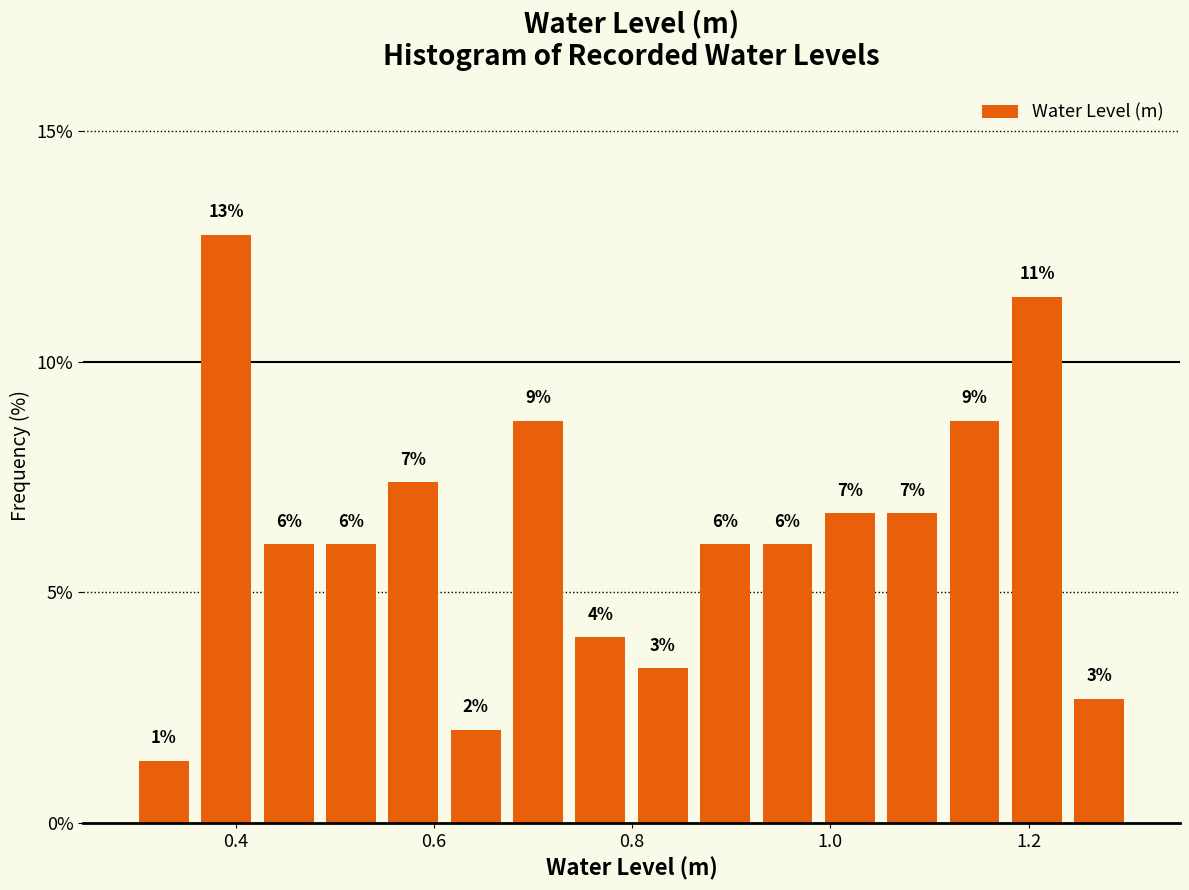

Read against the x-axis, roughly where is the centre of the tallest bar?

0.40